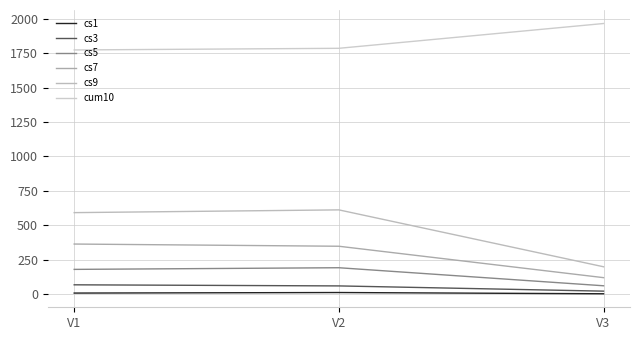

Which series changed the most between V2 and V3?

cs9